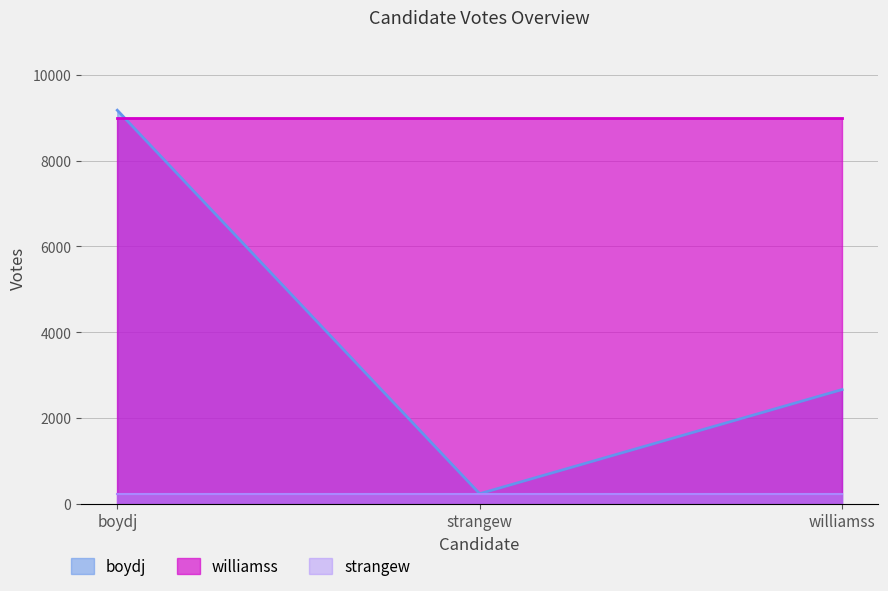

At which category is the sum across all series the highest?

boydj